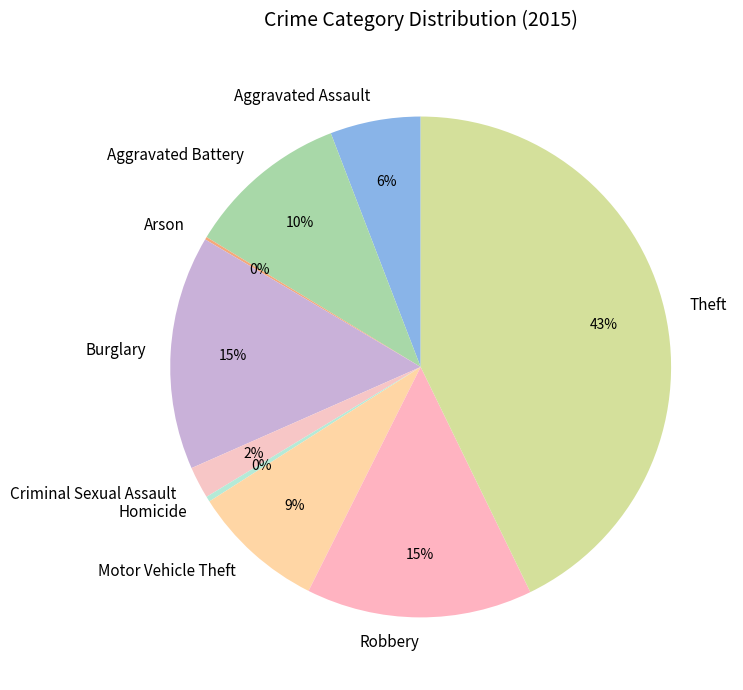

Which slice is the largest?

Theft